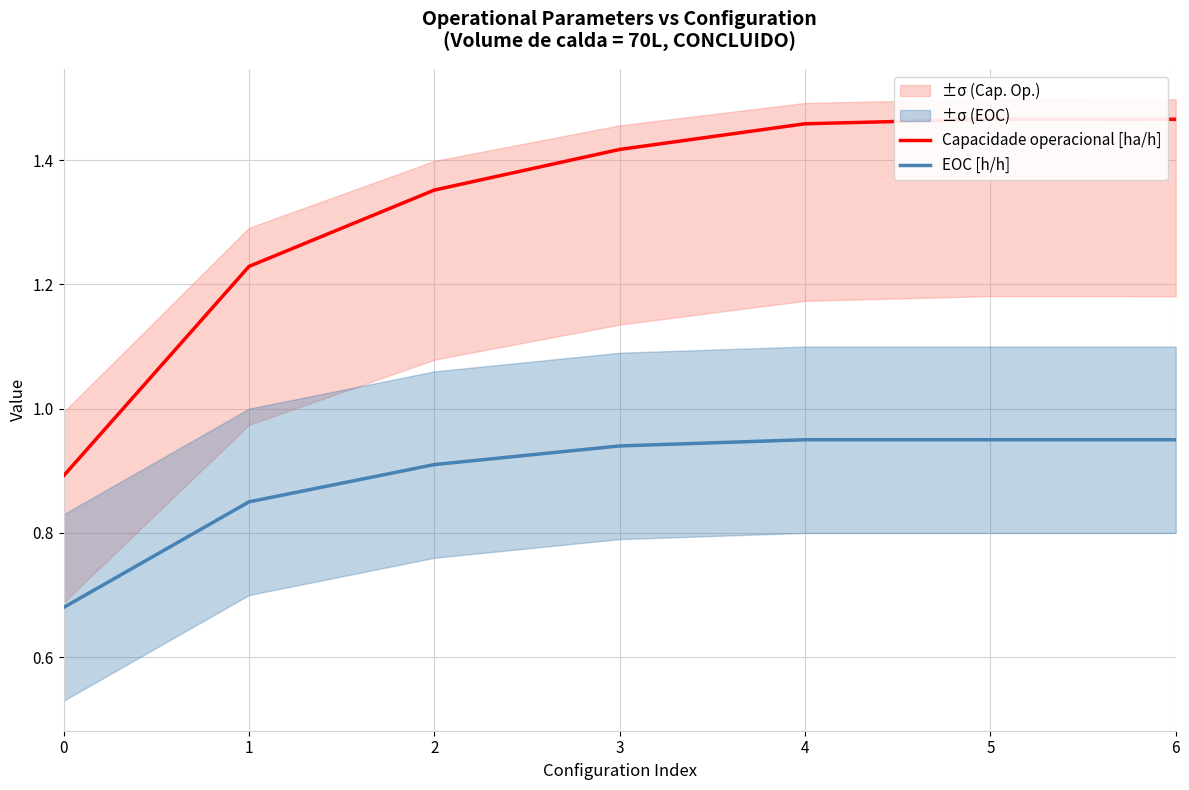

What is the spread (max minus min) of values at 4?

0.5